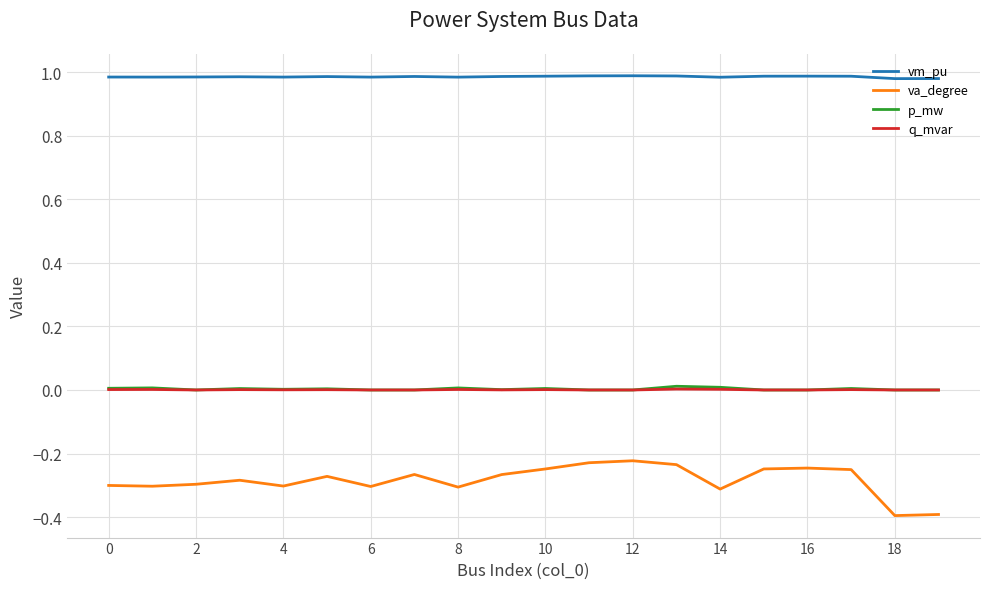

What is the minimum value shown in the chart?

-0.4